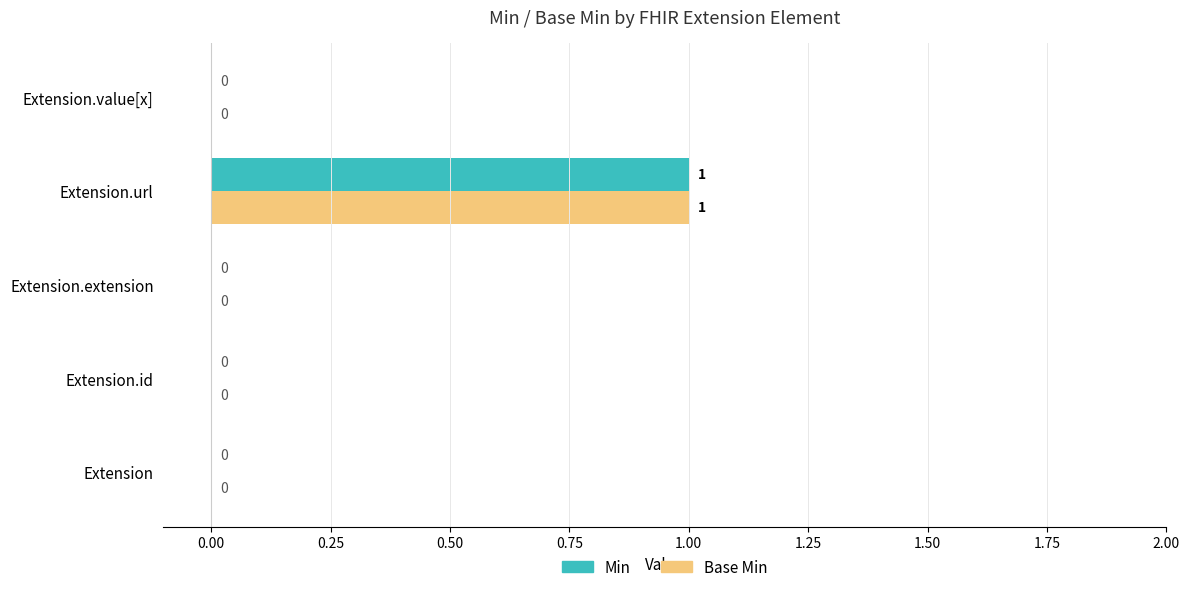

The value of Base Min at Extension.value[x] is 0. True or false?

True